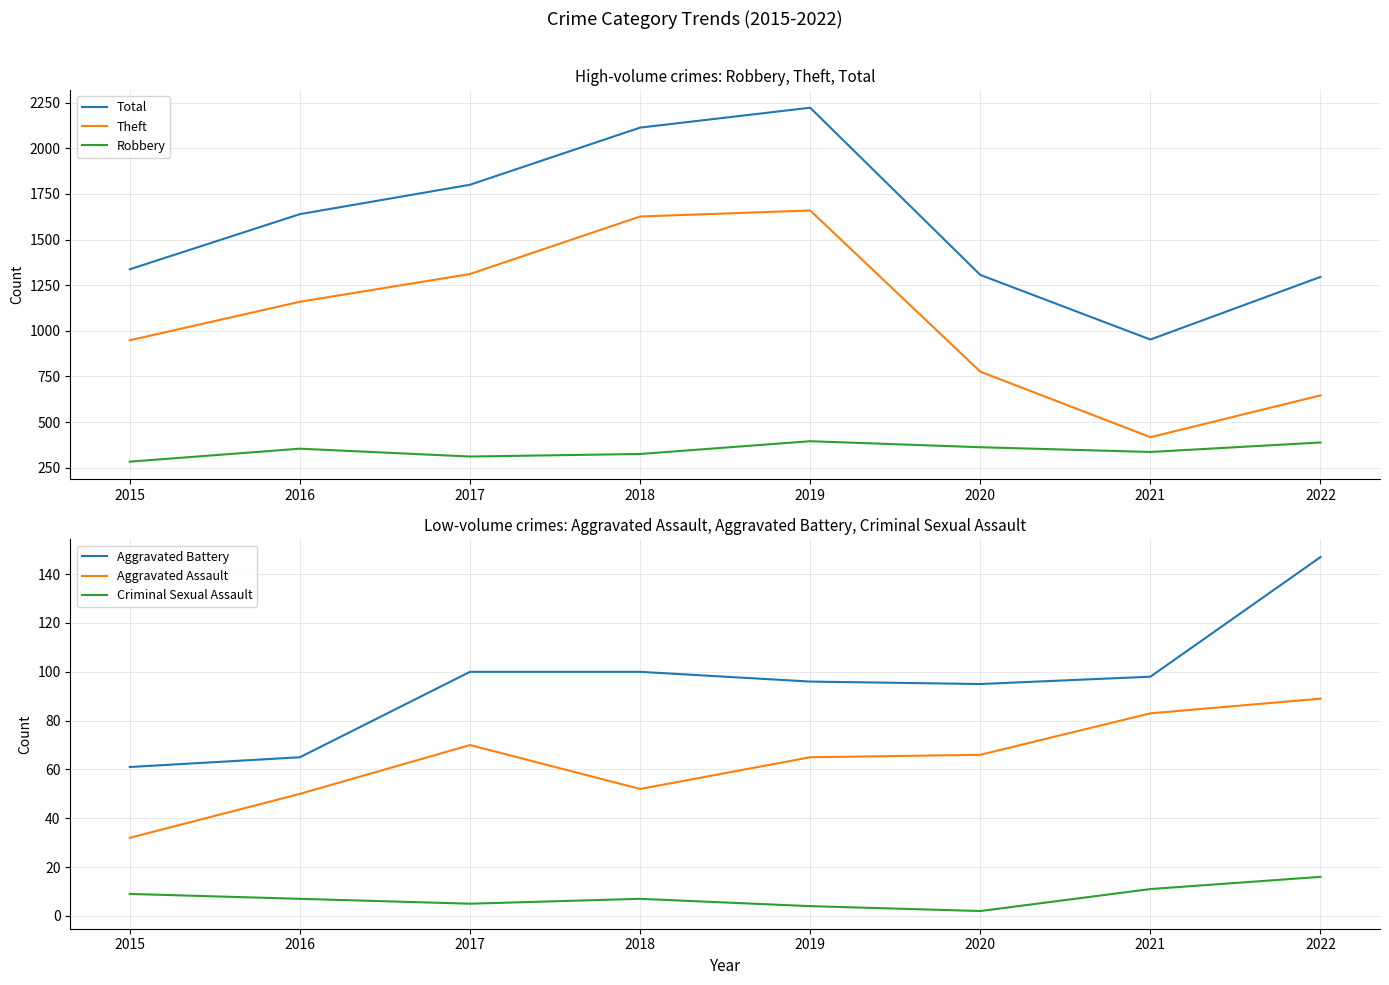

How many data points in Robbery are above 354?

3